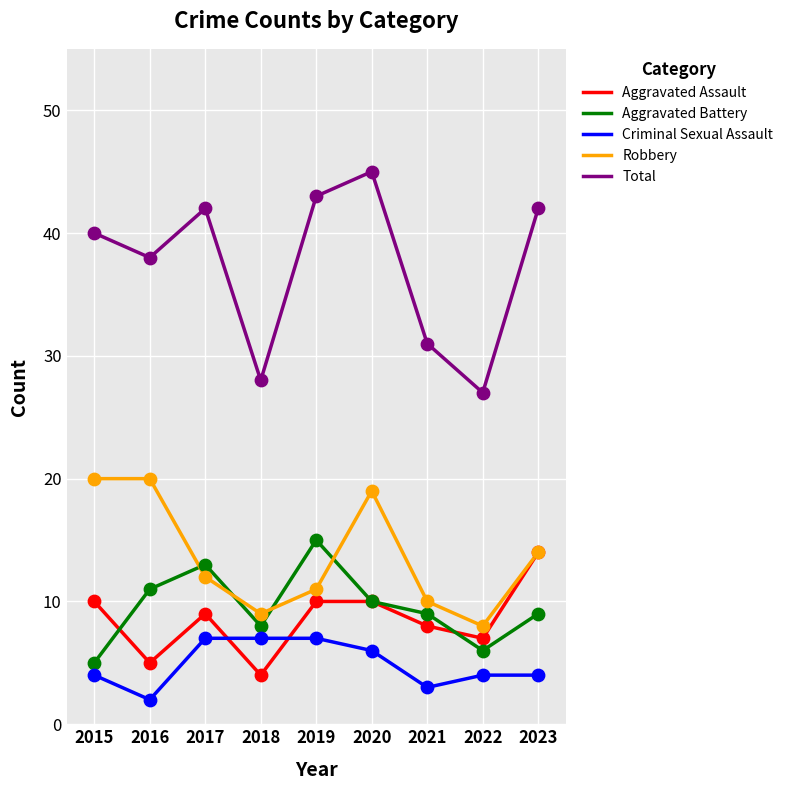

Is the value of Total at 2022 greater than the value of Robbery at 2017?

Yes